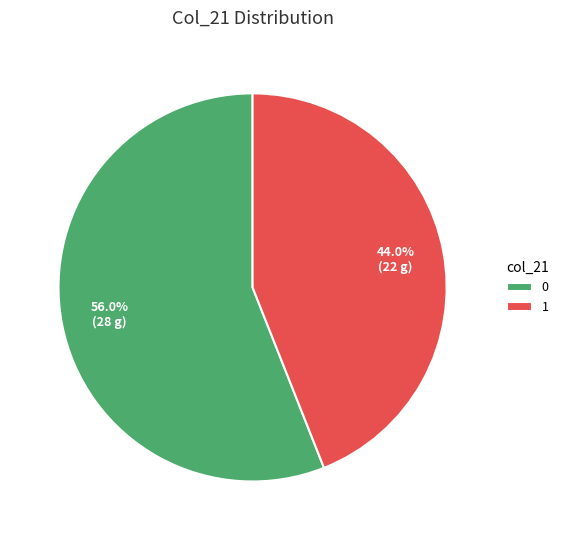

Between 0 and 1, which is larger?

0